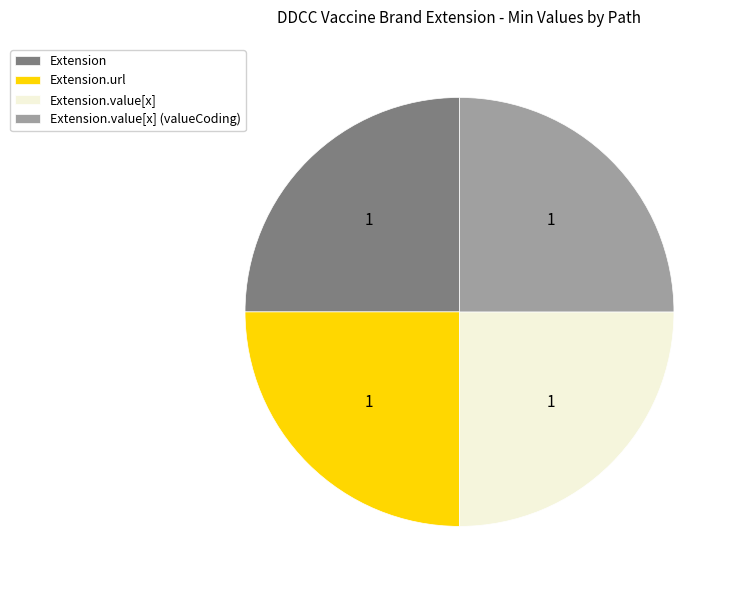

Is there a majority slice in this chart?

No